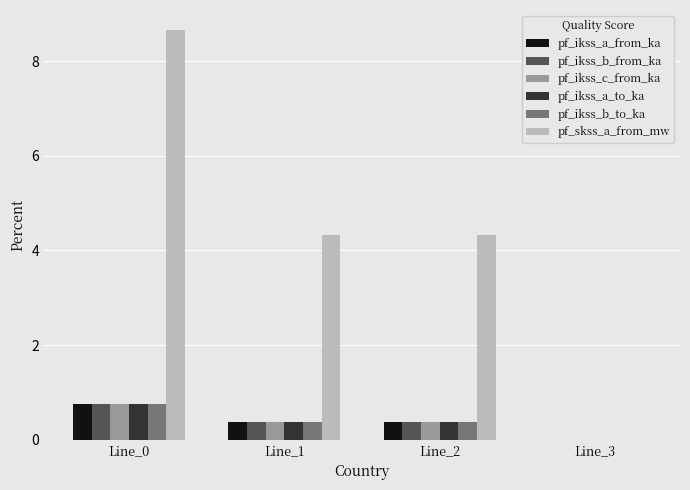

The pf_skss_a_from_mw series shows 8.6 at Line_0. True or false?

True